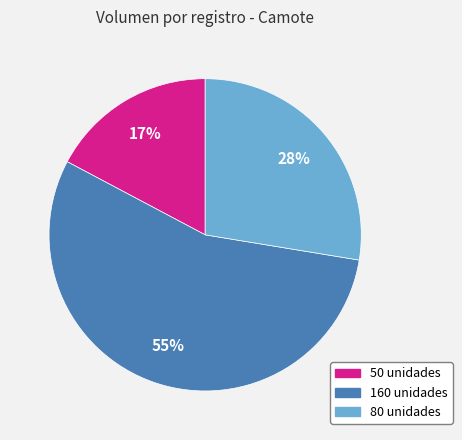

Do 80 and 160 together represent more than half of the pie?

Yes